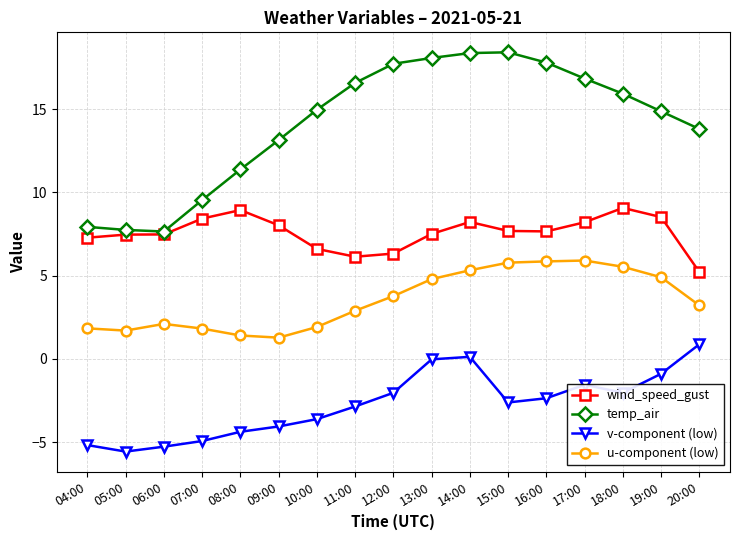

How many categories are shown in the chart?

17